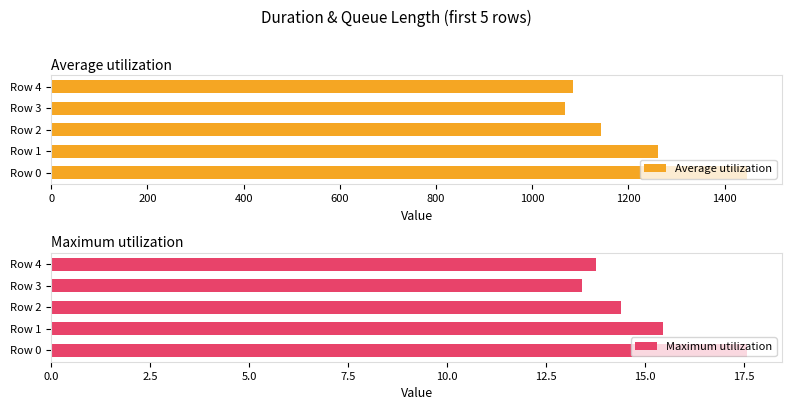

What is the sum of all Average utilization values?

6004.5